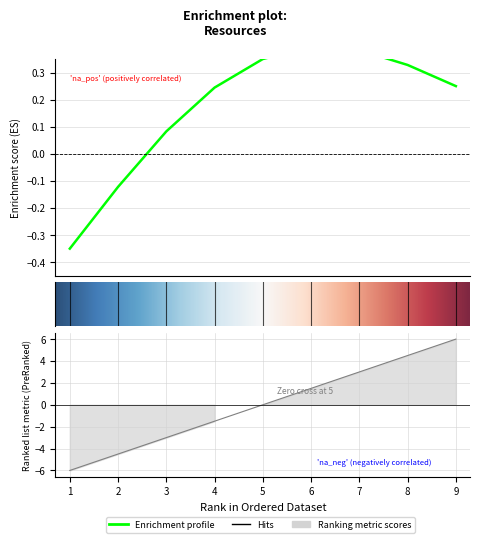

Reading left to right, extract all data points from this chart.

-6.0	-4.5	-3.0	-1.5	0.0	1.5	3.0	4.5	6.0